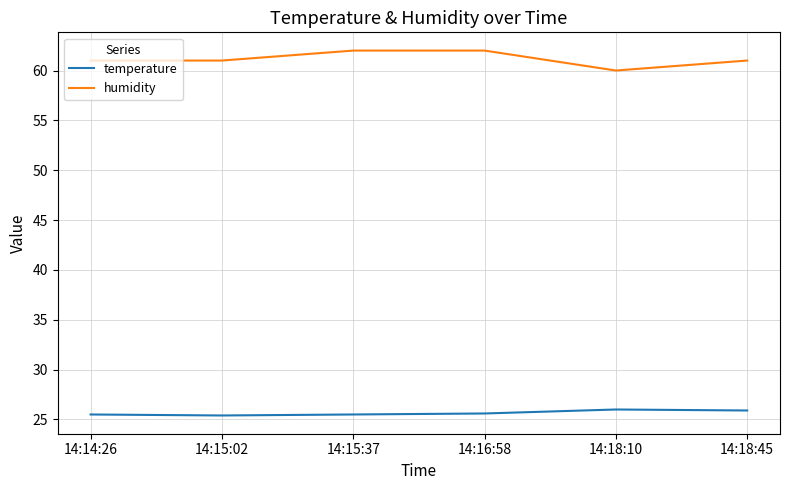

What is the average value of the temperature series?

25.7